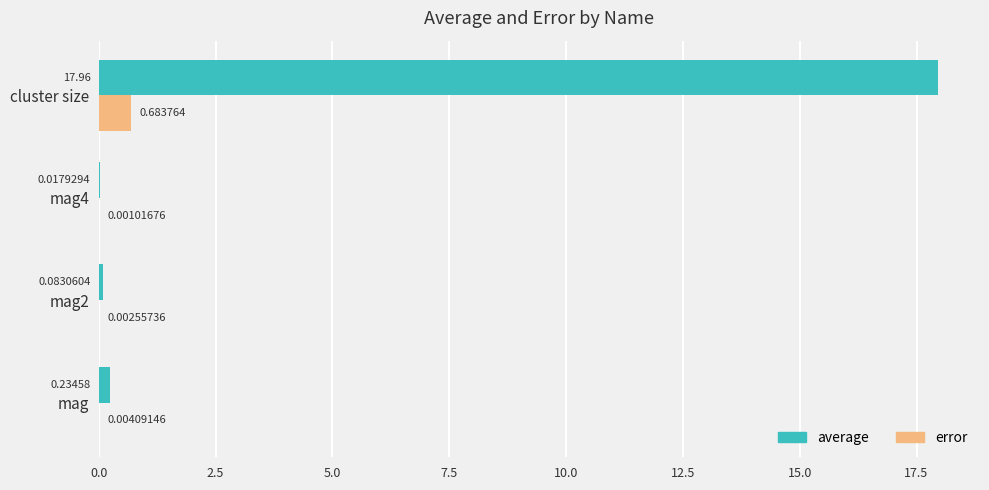

What is the sum of all average values?

18.3